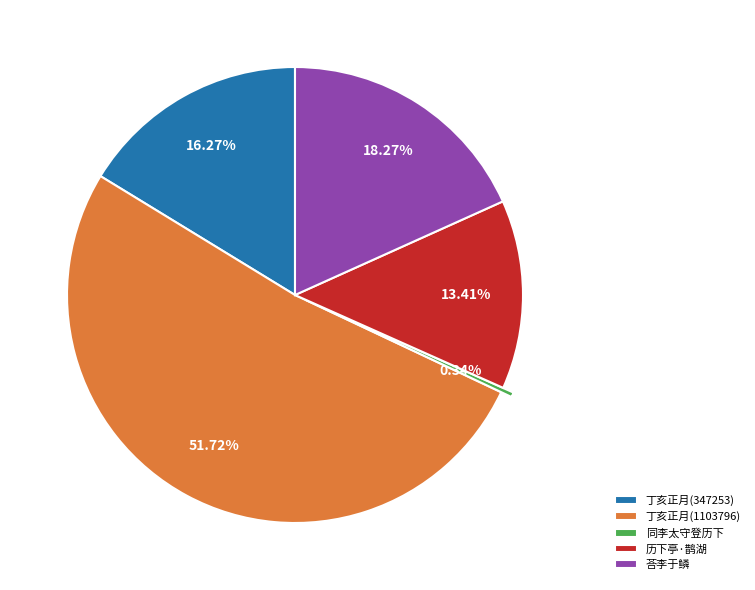

Which slice represents more than half of the pie?

丁亥正月(1103796)